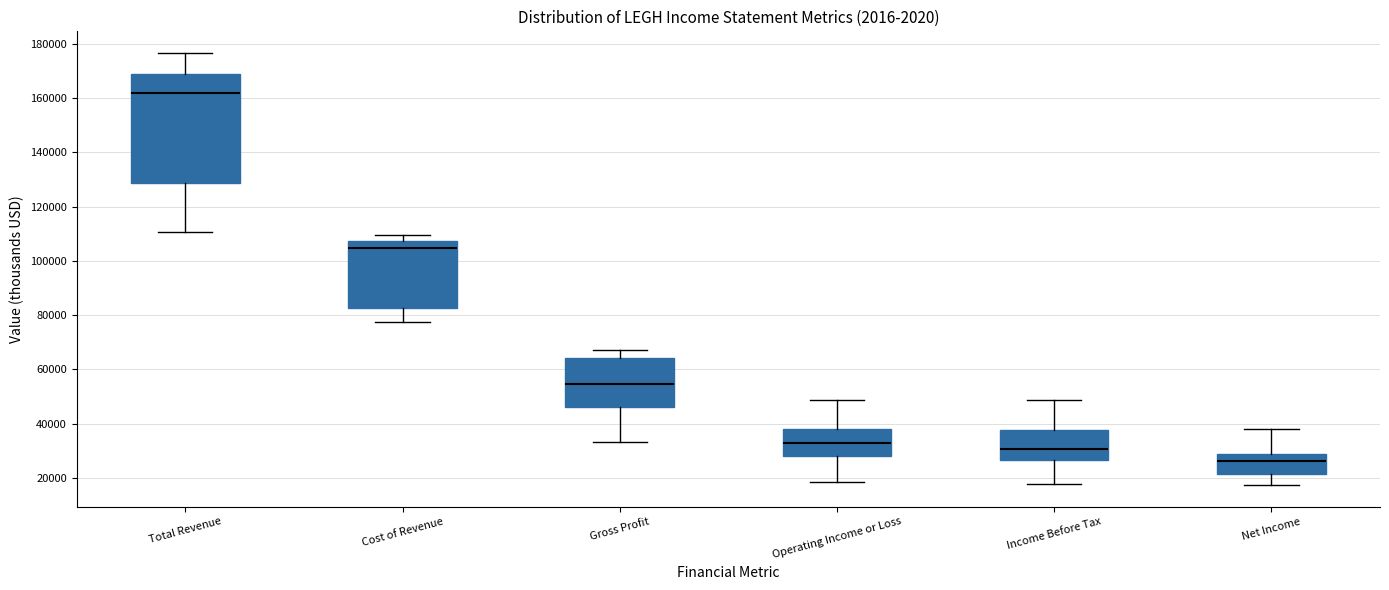

Reading left to right, read every box against the y-axis: the position of its median line, the range the box covers, and the ends of its whiskers. The values are not printed on the chart, so give them approximately, as read against the axis.

Total Revenue: median 162000, box 128000 to 170000, whiskers 110000 to 176000
Cost of Revenue: median 104000, box 82000 to 108000, whiskers 78000 to 110000
Gross Profit: median 54000, box 46000 to 64000, whiskers 34000 to 68000
Operating Income or Loss: median 32000, box 28000 to 38000, whiskers 18000 to 48000
Income Before Tax: median 30000, box 26000 to 38000, whiskers 18000 to 48000
Net Income: median 26000, box 22000 to 28000, whiskers 18000 to 38000